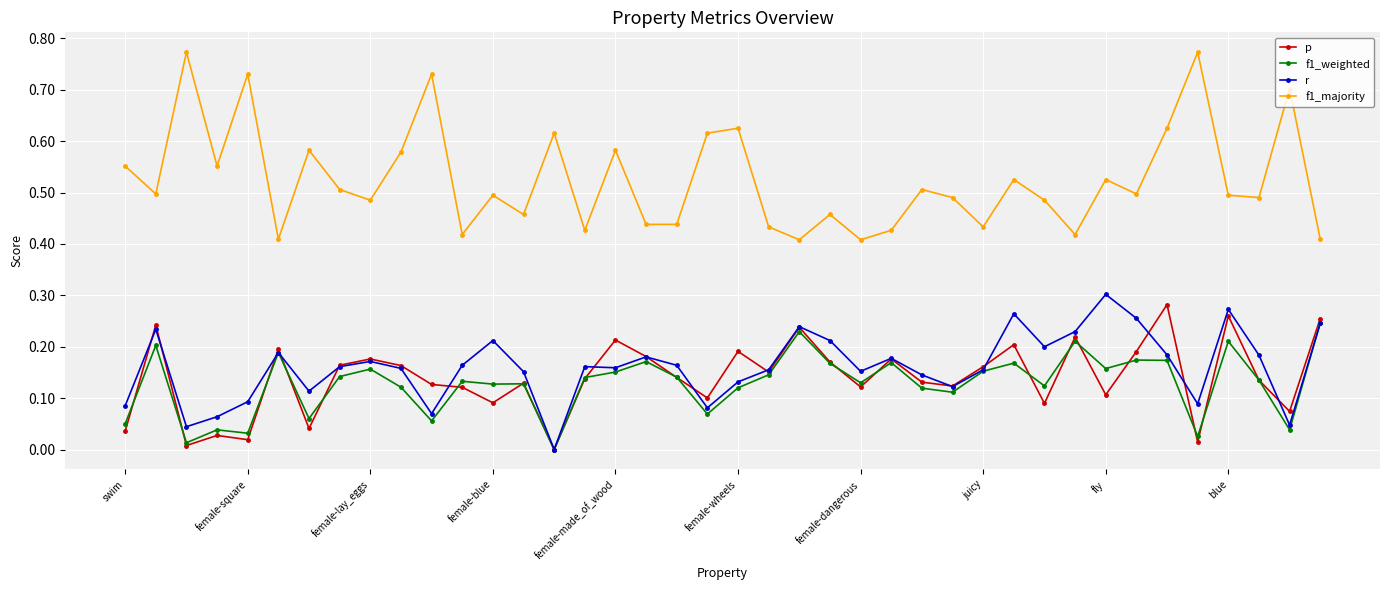

True or false: f1_majority and r intersect in this chart.

False